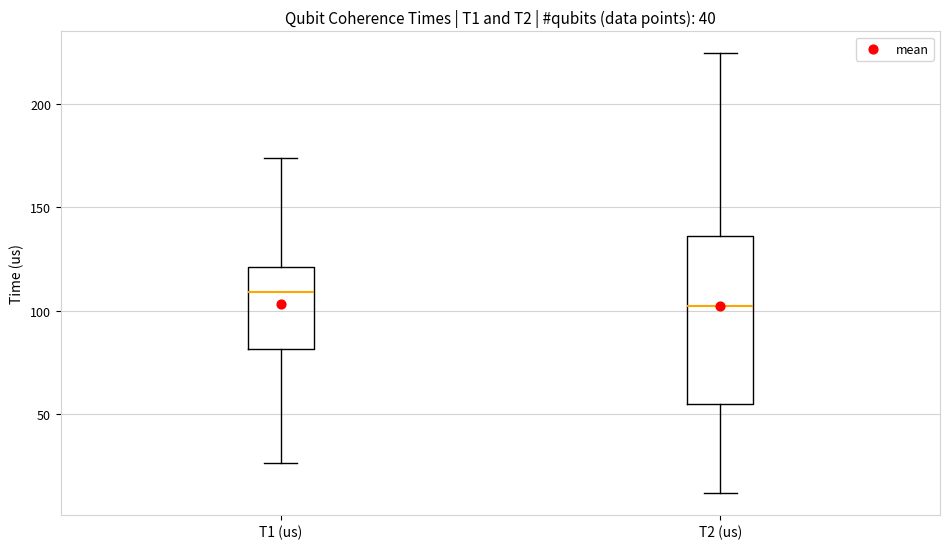

Where does the lower whisker of the box for T1 (us) end on the y-axis? The values are not printed on the chart, so give them approximately, as read against the axis.

25